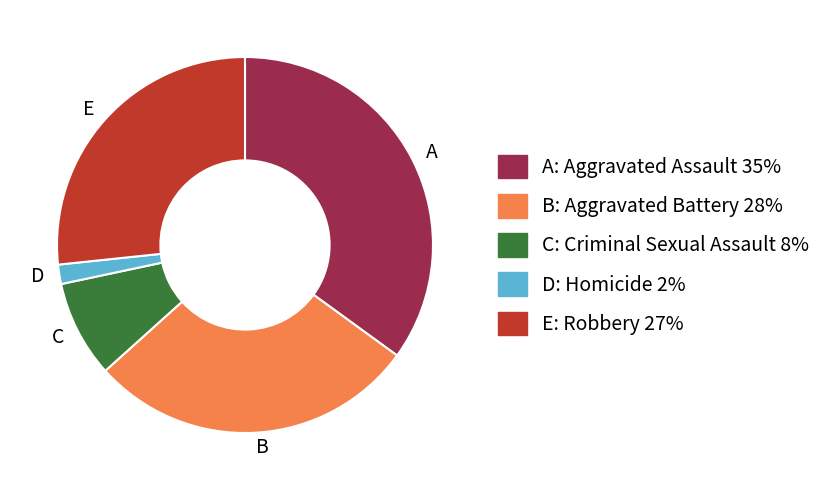

Between E and A, which is larger?

A